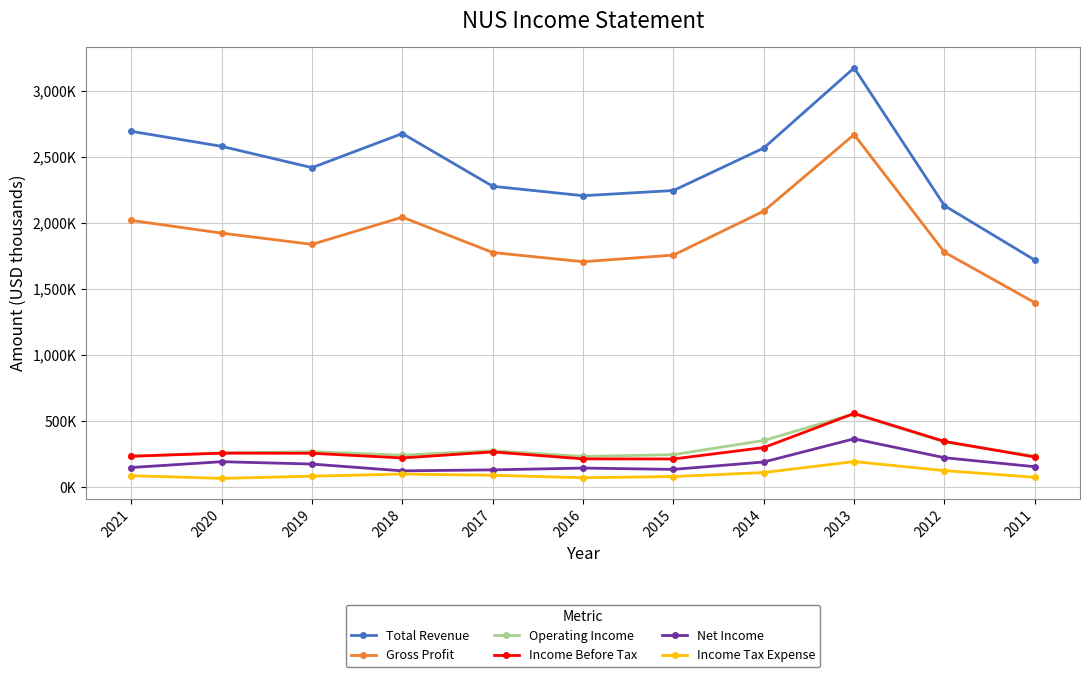

Reading left to right, list all the values displayed in this chart.

Total Revenue: 2021=2695700	2020=2581900	2019=2420400	2018=2679000	2017=2279100	2016=2207800	2015=2247000	2014=2569500	2013=3176700	2012=2132300	2011=1719600
Gross Profit: 2021=2020400	2020=1923900	2019=1839000	2018=2044900	2017=1777000	2016=1707300	2015=1757500	2014=2091100	2013=2670900	2012=1779100	2011=1397000
Operating Income: 2021=234000	2020=257600	2019=267400	2018=240900	2017=274500	2016=231100	2015=244700	2014=352200	2013=554100	2012=340800	2011=233700
Income Before Tax: 2021=232500	2020=256200	2019=255200	2018=219700	2017=265600	2016=212800	2015=212000	2014=298500	2013=556900	2012=345200	2011=226800
Net Income: 2021=147300	2020=191400	2019=173600	2018=121900	2017=129400	2016=143100	2015=133000	2014=189200	2013=364900	2012=221600	2011=153300
Income Tax Expense: 2021=85200	2020=64900	2019=81600	2018=97800	2017=88400	2016=69800	2015=78900	2014=109300	2013=192100	2012=123600	2011=73400